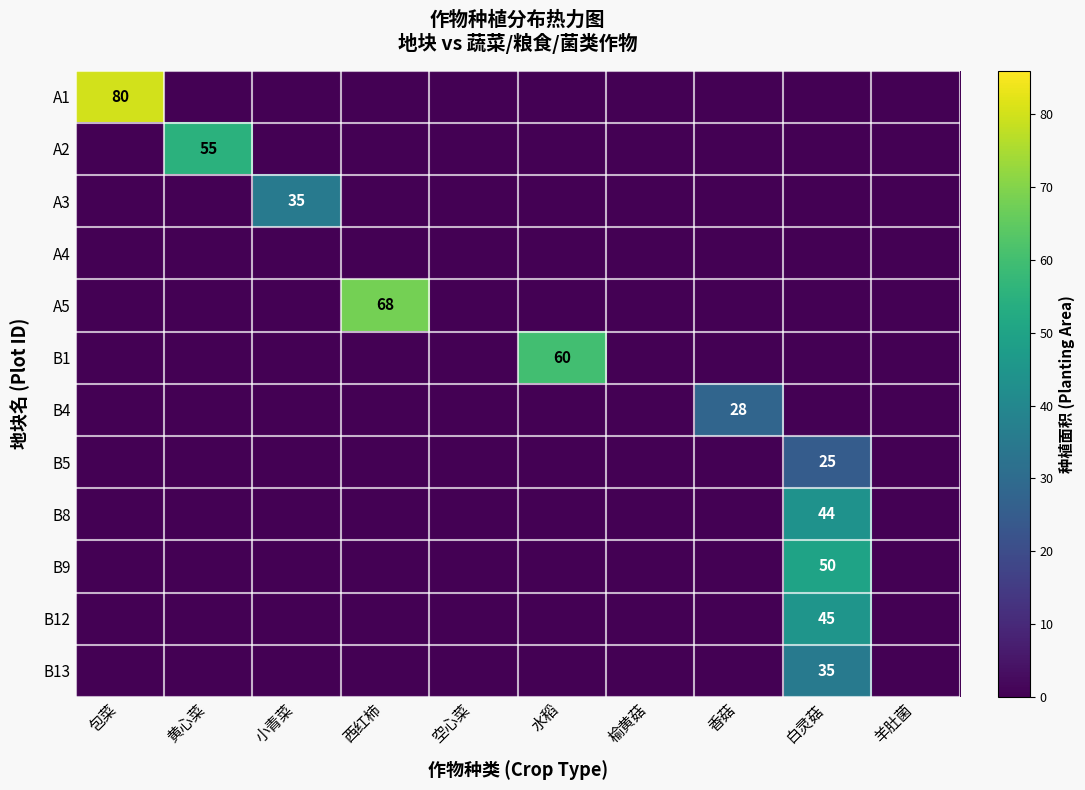

Is it true that B13 equals 35 at 白灵菇?

True